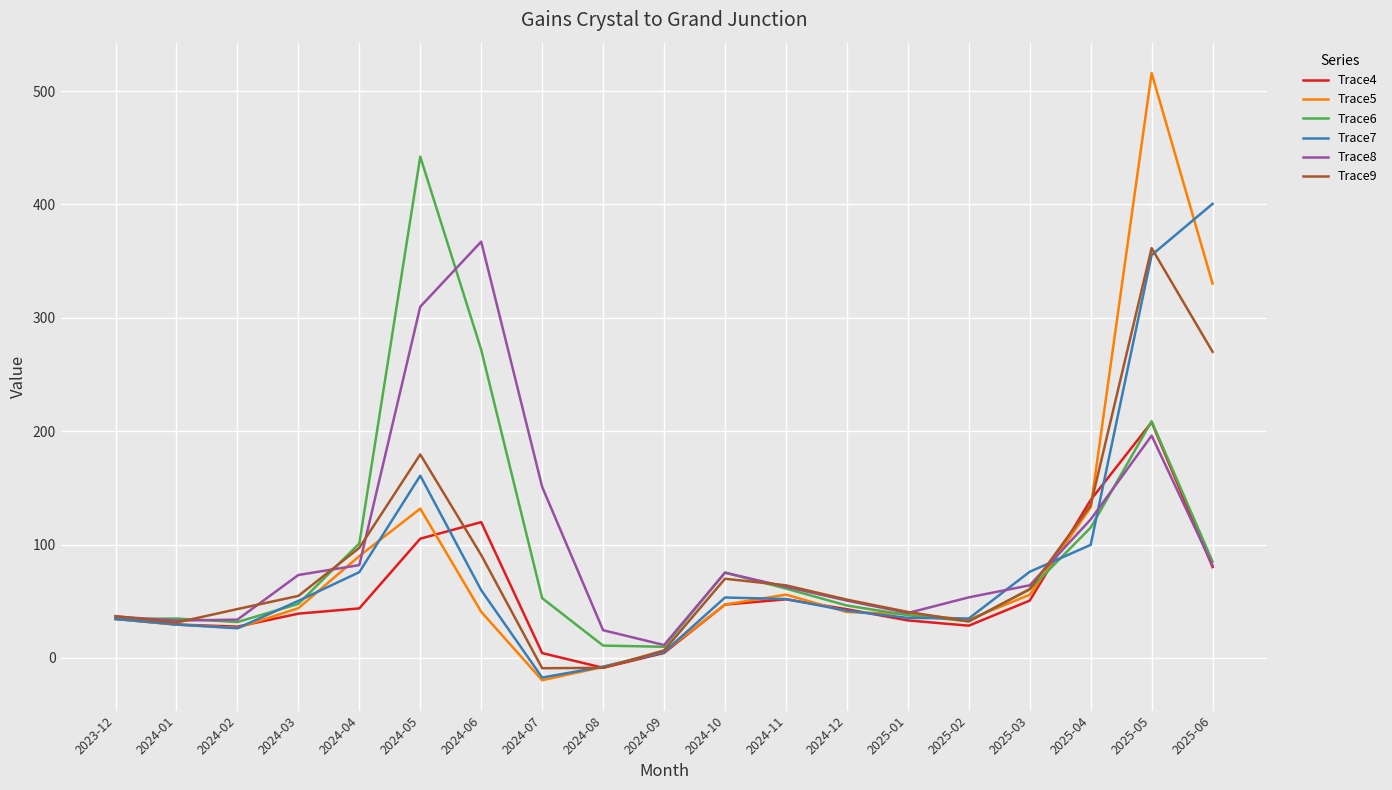

Is it true that Trace5 equals 47.1 at 2024-10?

True